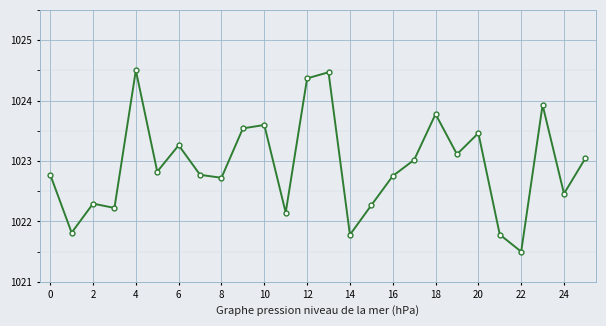

What is the smallest value displayed?

1021.5